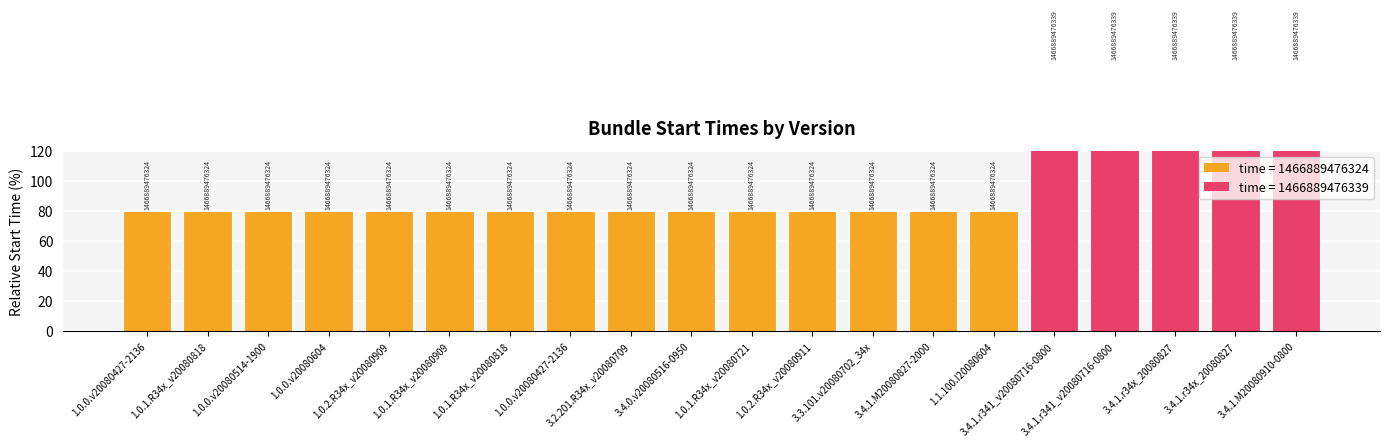

Which label corresponds to the largest value in the chart?

3.4.1.r341_v20080716-0800